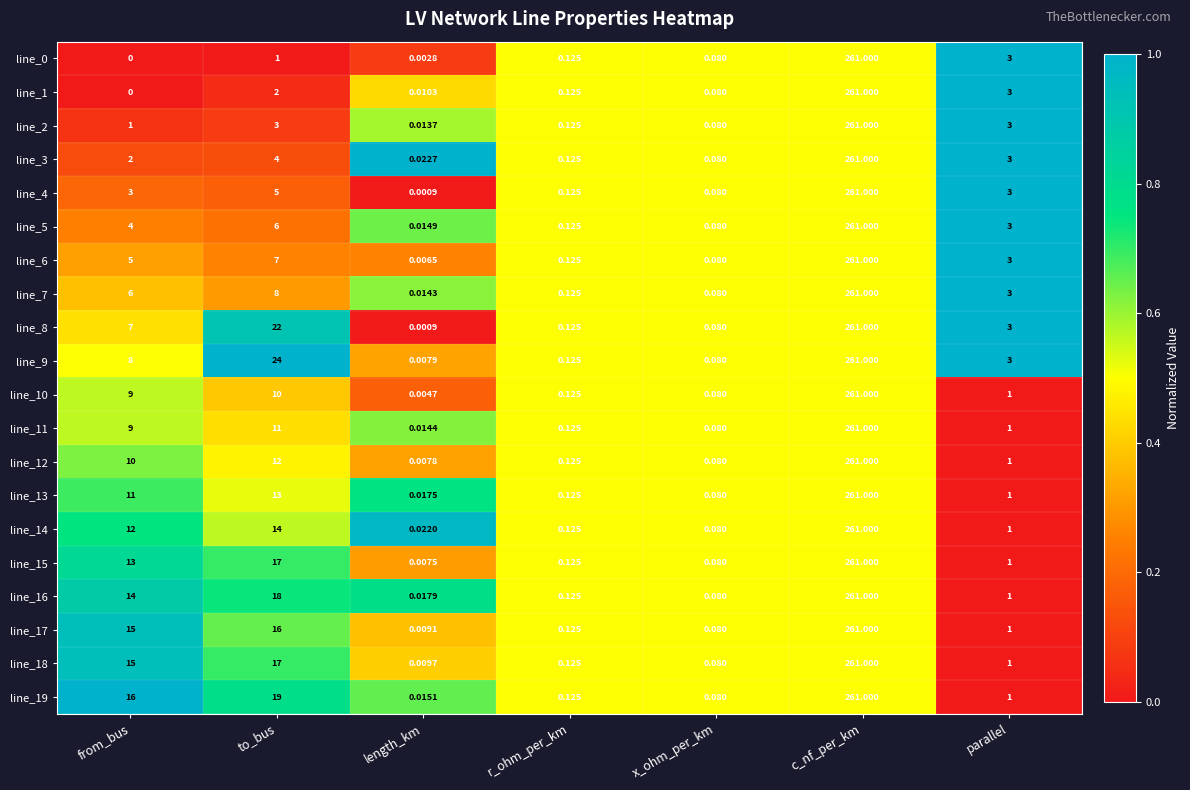

Where does the line_14 series first go above 1?

from_bus